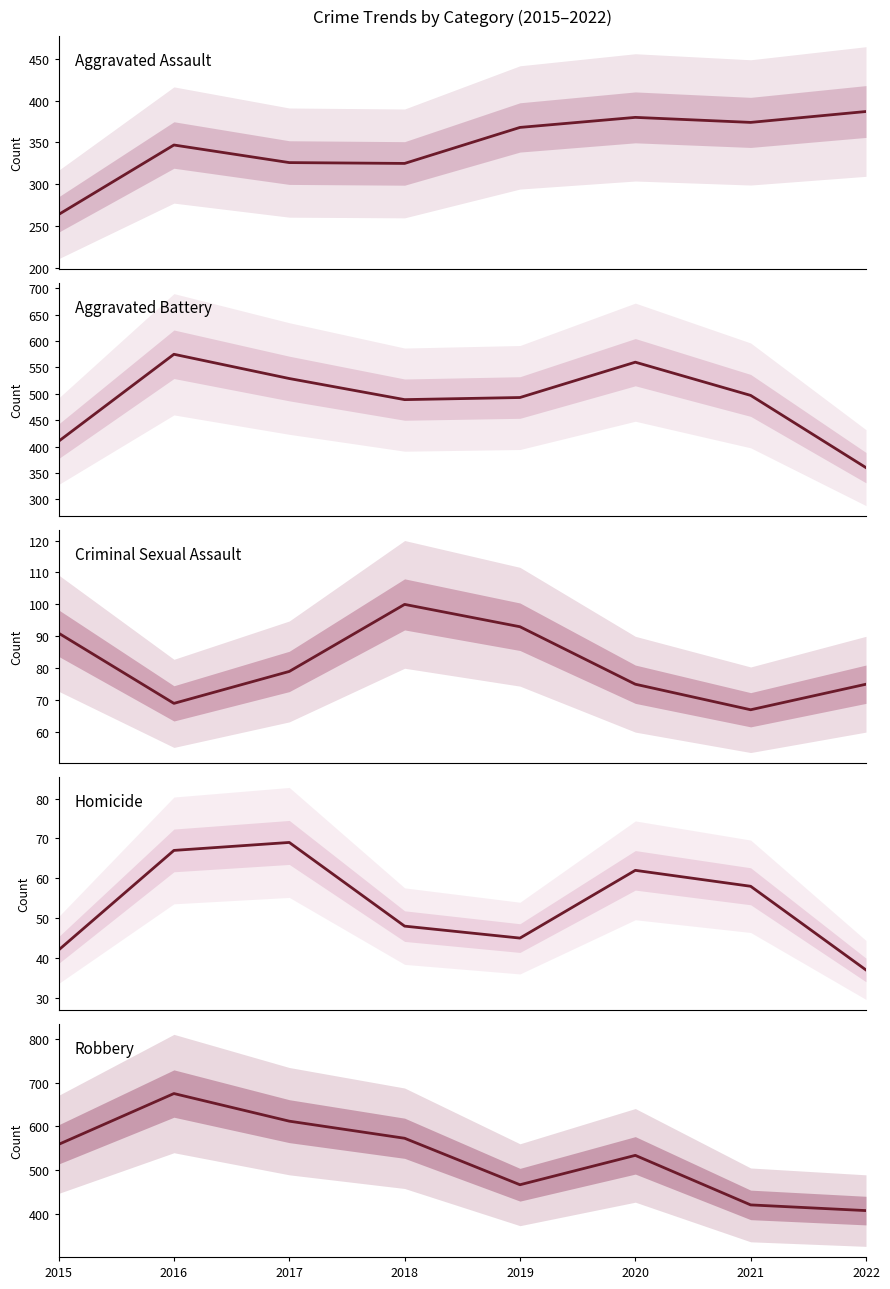

In Robbery, how many points are higher than both neighbors (excluding endpoints)?

2